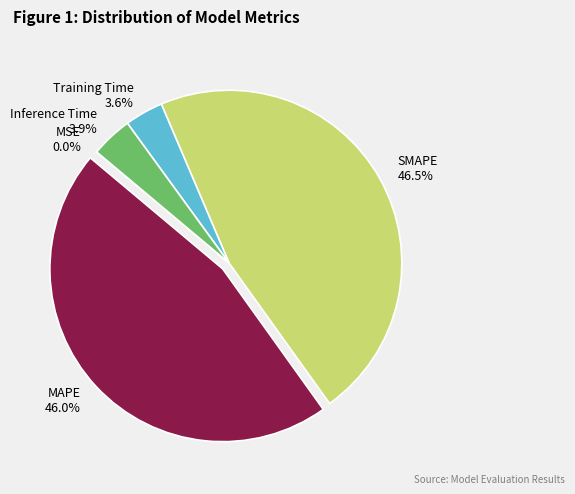

What portion of the pie excludes MAPE?

54.0%